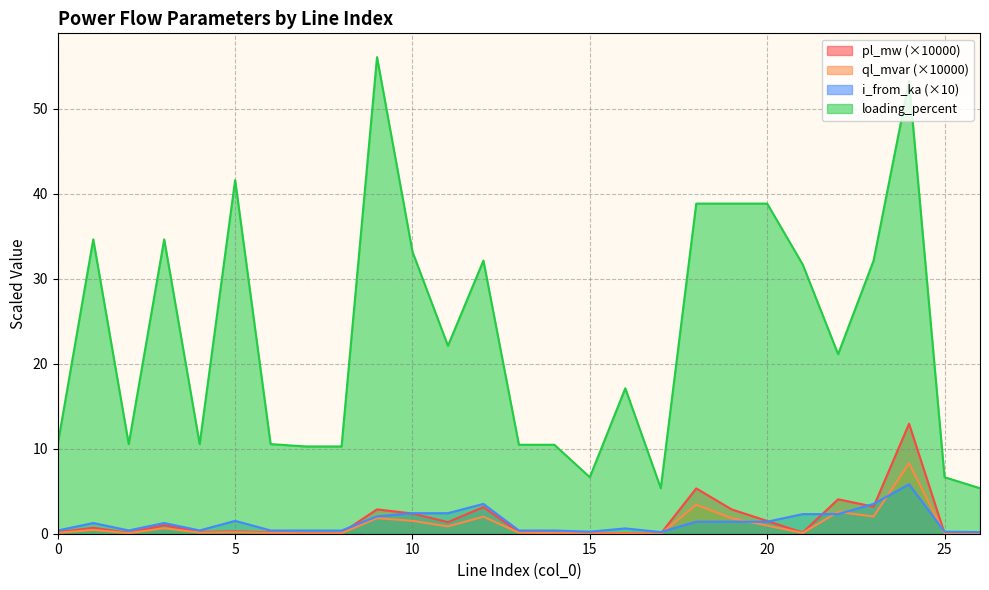

What is the minimum value for i_from_ka?

0.2